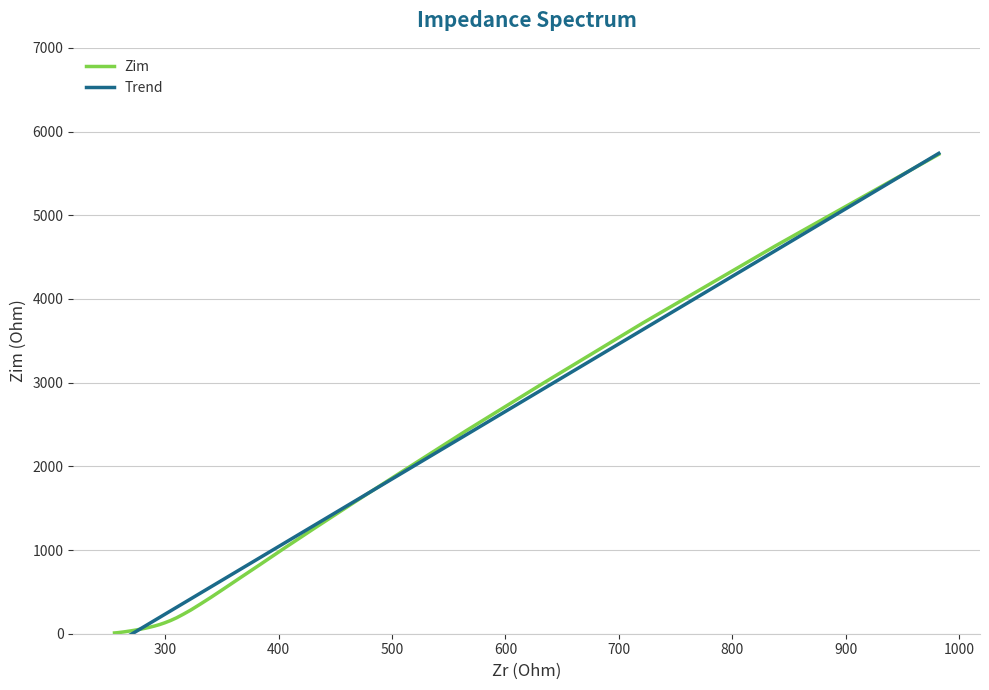

How many intersections are there between Zim and Trend?

3